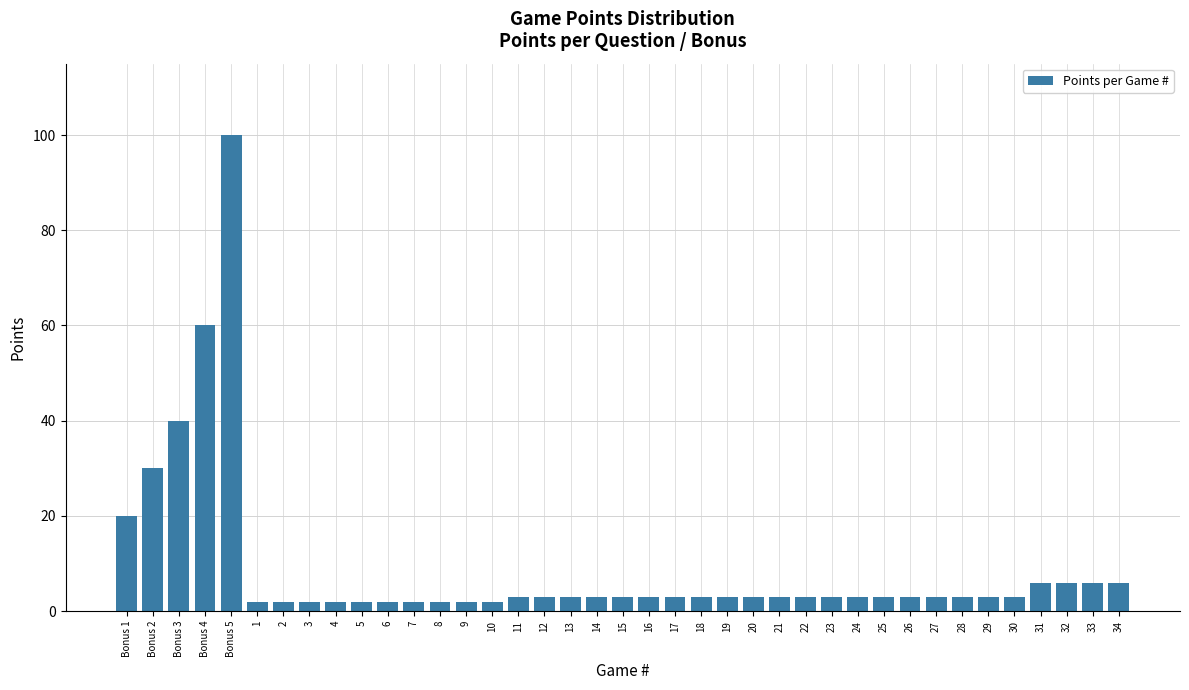

At which category does the chart reach its peak across all series?

Bonus 5